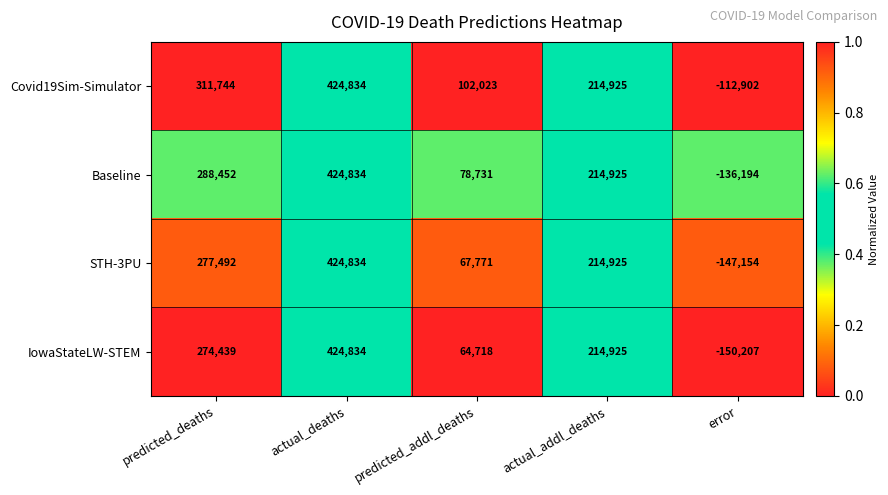

What is the difference between the maximum and minimum values in the IowaStateLW-STEM series?

575041